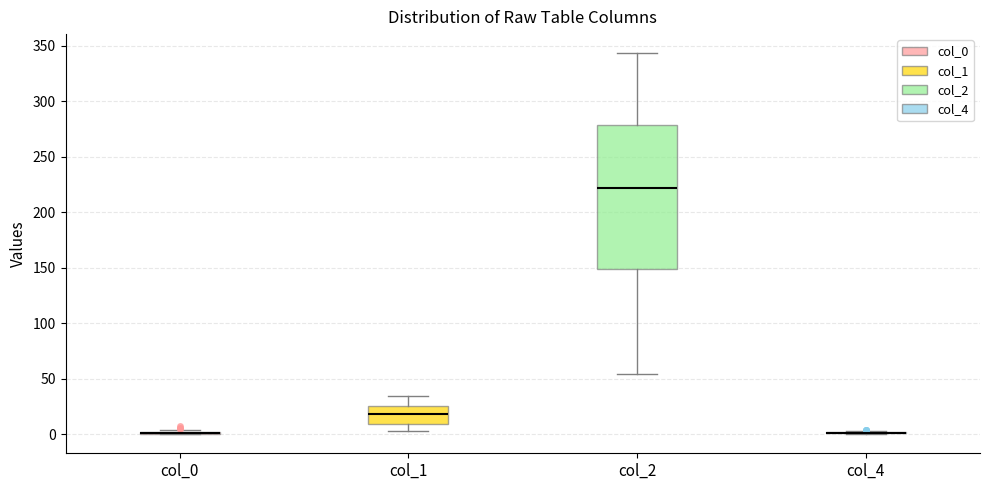

Where is the upper edge of the box for col_1 on the y-axis? The values are not printed on the chart, so give them approximately, as read against the axis.

25